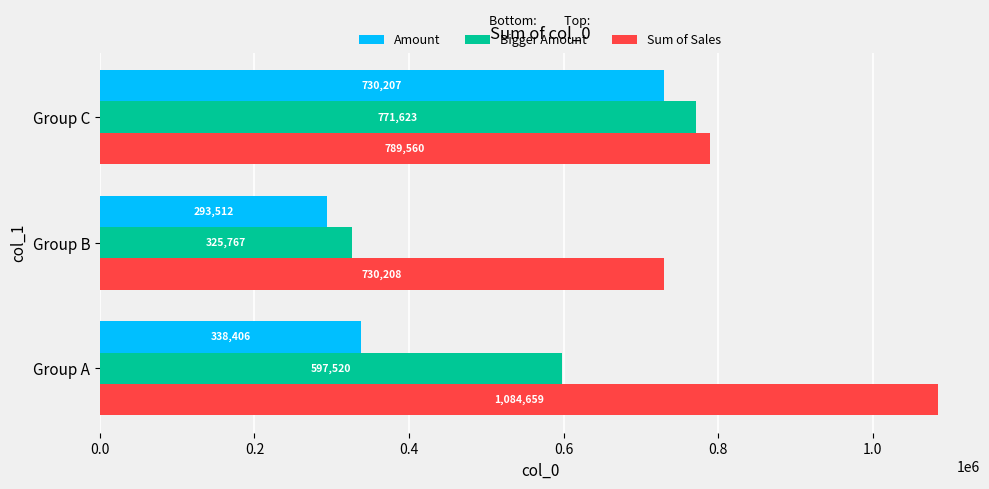

What is the sum of all Sum of Sales values?

2604427.0